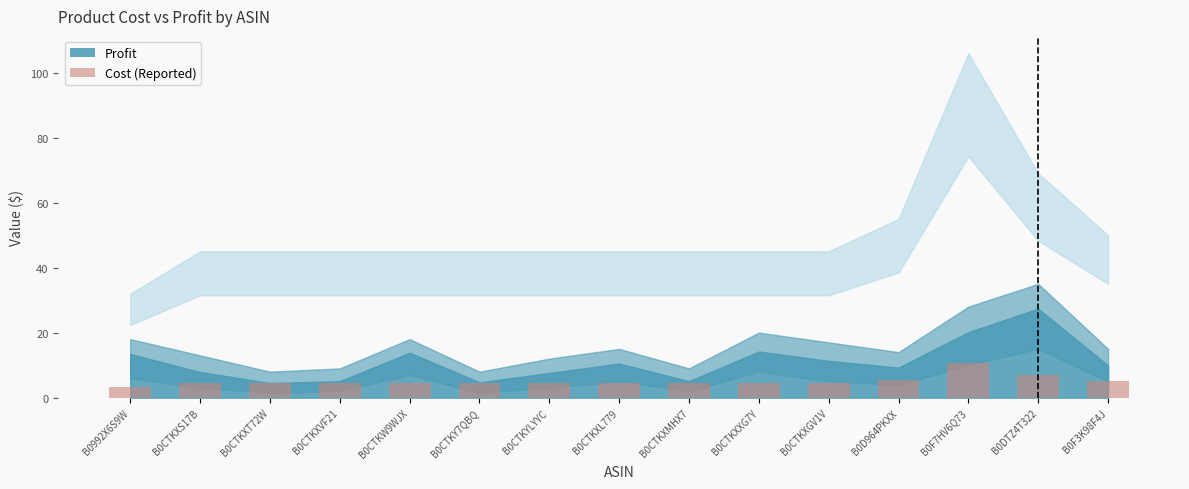

Reading right to left, transcribe all the data shown in this chart.

B0F3K98F4J=5.0	B0DTZ4T322=6.9	B0F7HV6Q73=10.6	B0D964PKXX=5.5	B0CTKXGV1V=4.5	B0CTKXXG7Y=4.5	B0CTKXMHX7=4.5	B0CTKXL779=4.5	B0CTKYLYYC=4.5	B0CTKY7QBQ=4.5	B0CTKW9WJX=4.5	B0CTKXVF21=4.5	B0CTKXT72W=4.5	B0CTKXS17B=4.5	B0992X6S9W=3.2